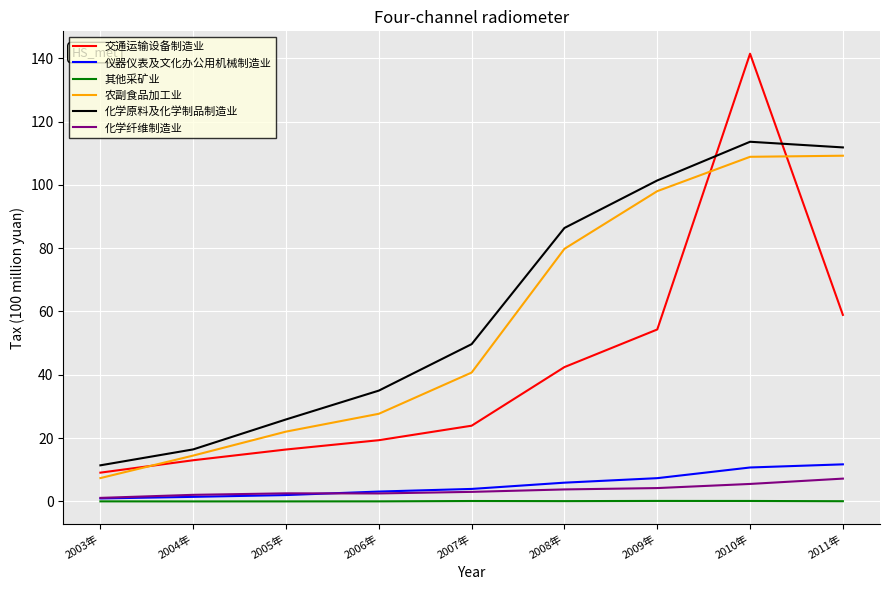

Is the value of 其他采矿业 at 2011年 greater than the value of 交通运输设备制造业 at 2011年?

No